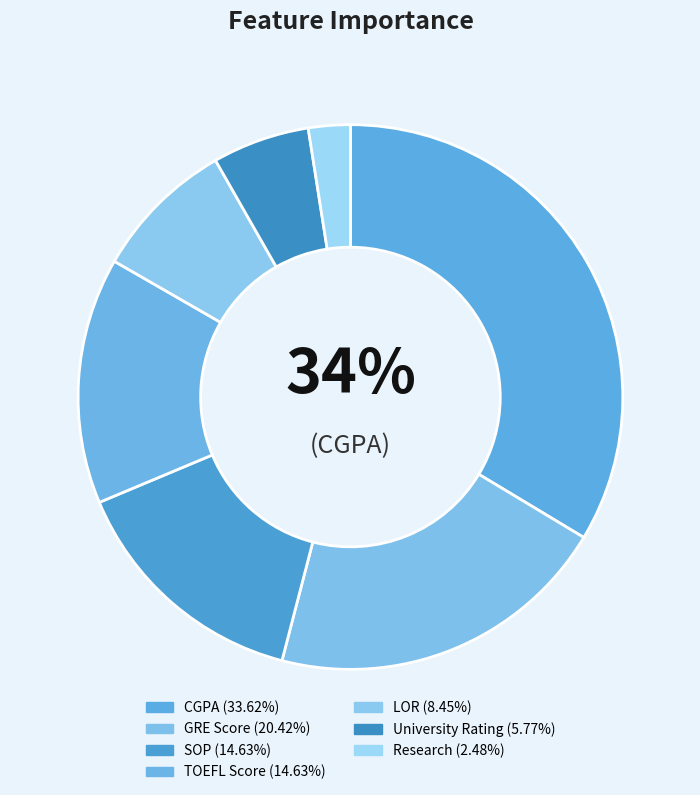

How many slices are in this pie chart?

7